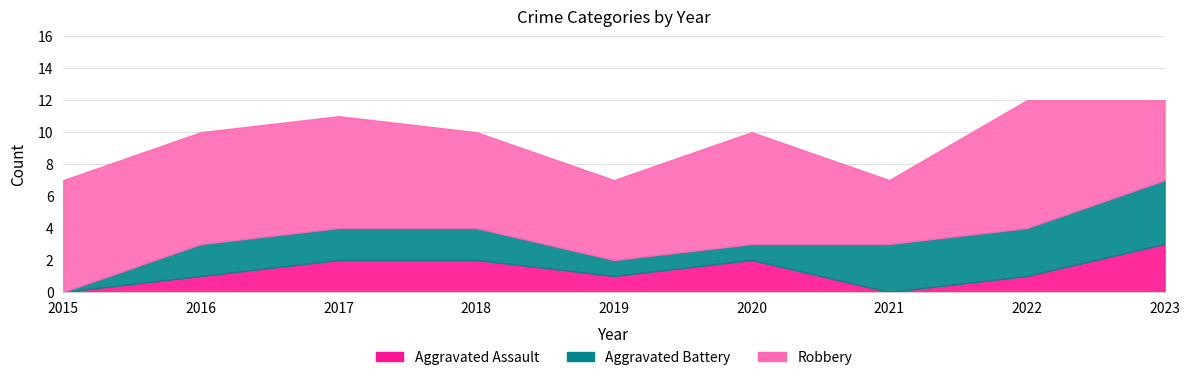

Reading left to right, what are all the values shown in this chart?

Aggravated Assault: 2015=0	2016=1	2017=2	2018=2	2019=1	2020=2	2021=0	2022=1	2023=3
Aggravated Battery: 2015=0	2016=2	2017=2	2018=2	2019=1	2020=1	2021=3	2022=3	2023=4
Robbery: 2015=7	2016=7	2017=7	2018=6	2019=5	2020=7	2021=4	2022=8	2023=5